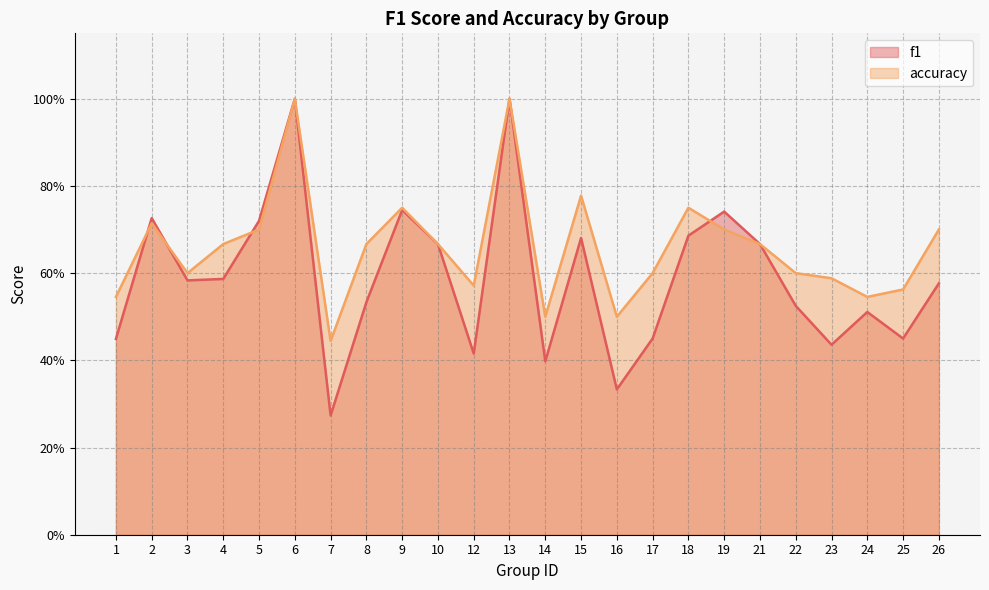

How many lines are shown in the chart?

2